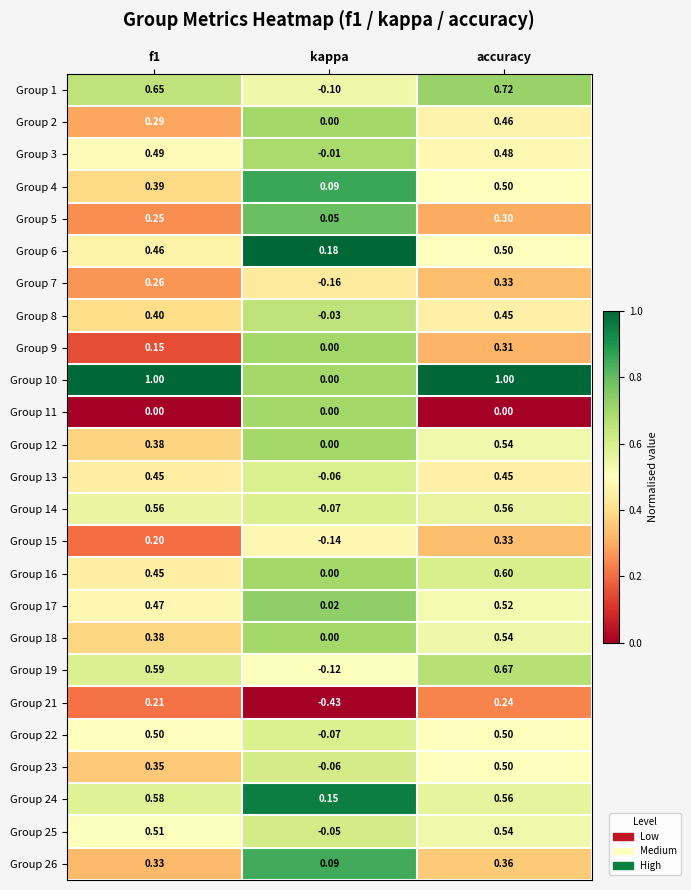

Where is Group 8 nearest to the value 0?

kappa